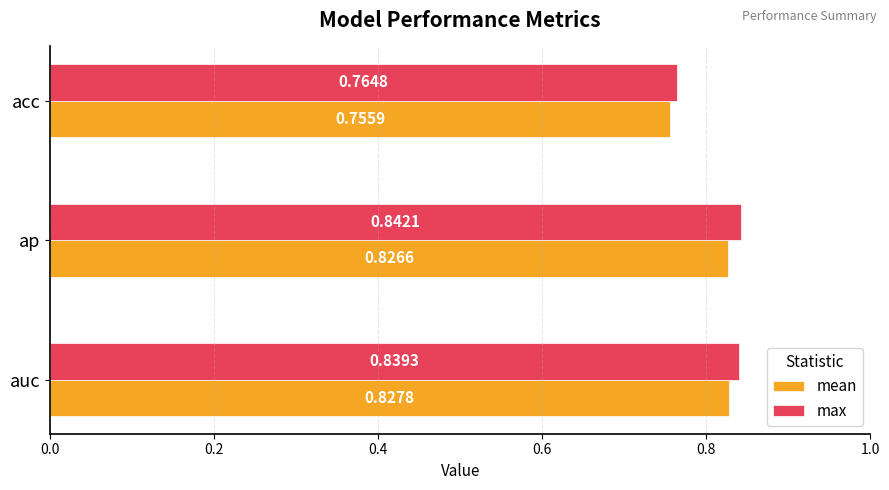

Count the number of categories in the chart.

3